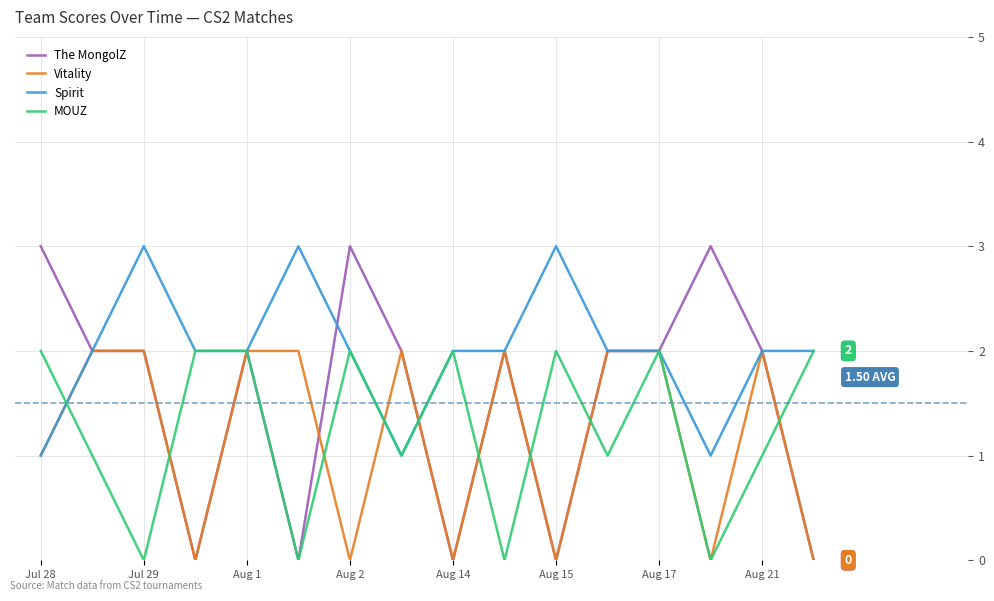

What is the difference between the maximum and minimum values in the MOUZ series?

2